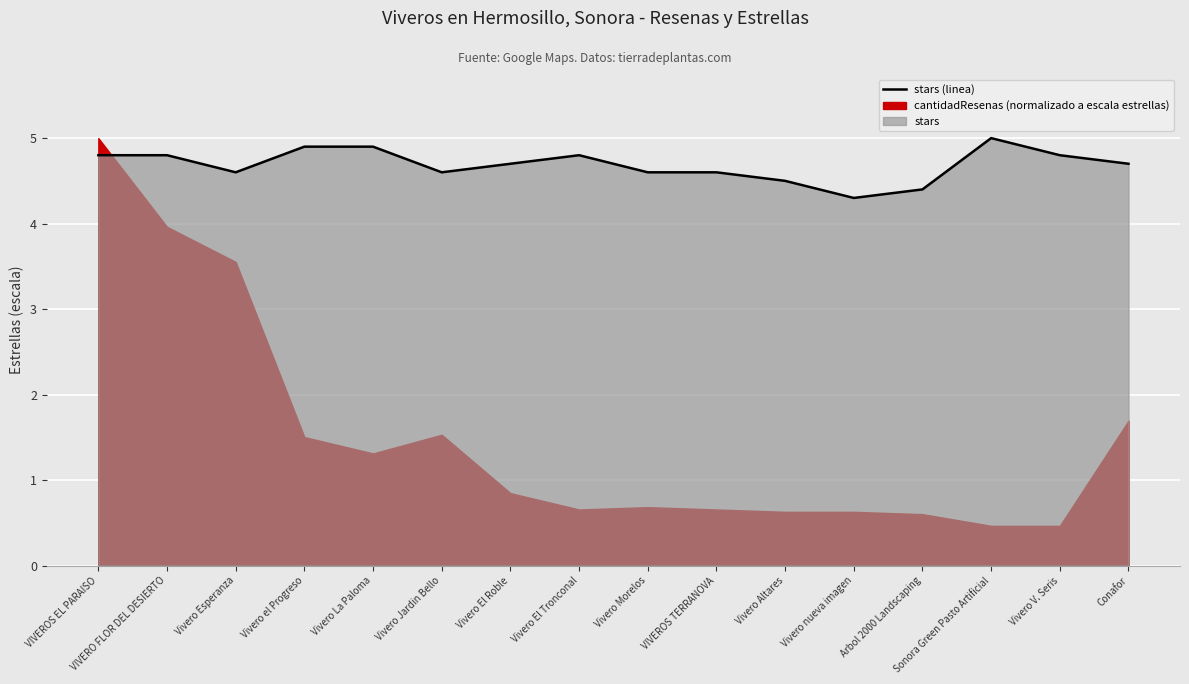

Which has a higher value, VIVEROS TERRANOVA or Sonora Green Pasto Artificial?

Sonora Green Pasto Artificial